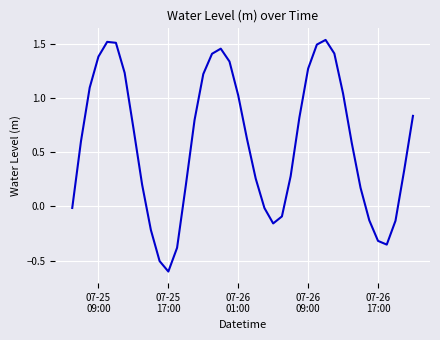

What is the difference between the maximum and minimum values?

2.1